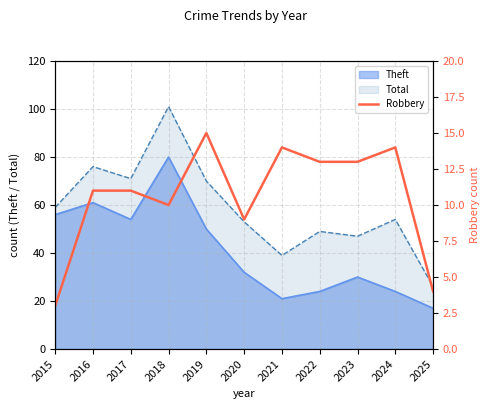

True or false: the data has more than 1 interior local peaks.

True